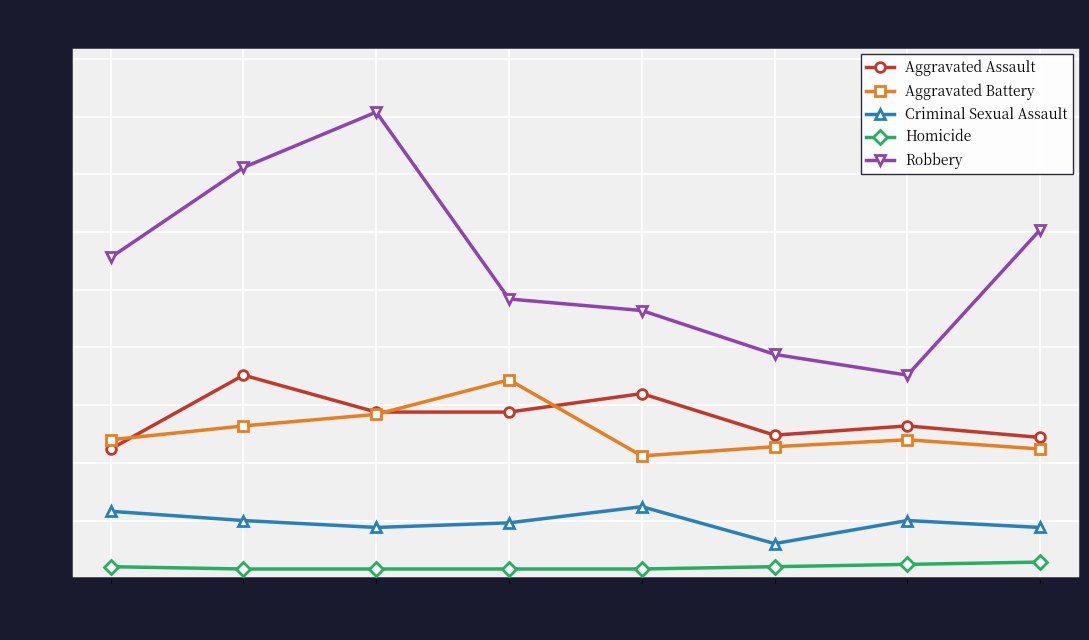

What is the difference between the maximum and minimum values in the Homicide series?

3